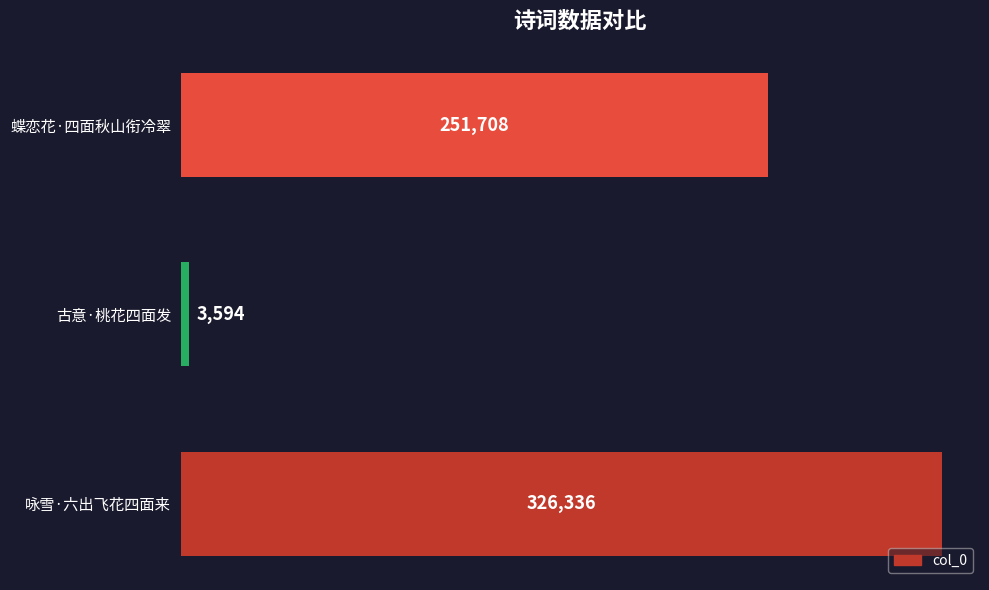

Count the values in the range 3594 to 326336.

3